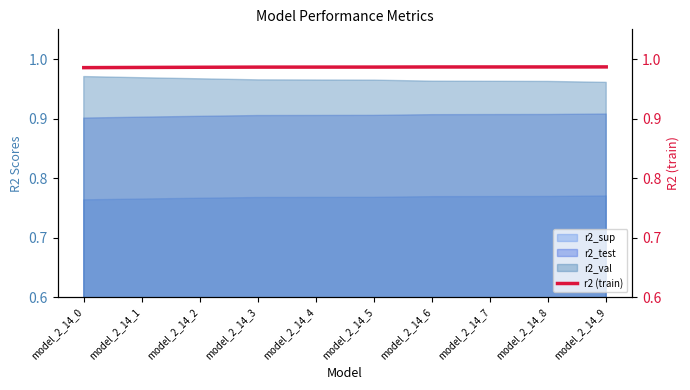

Where is the data nearest to the value 0?

model_2_14_0